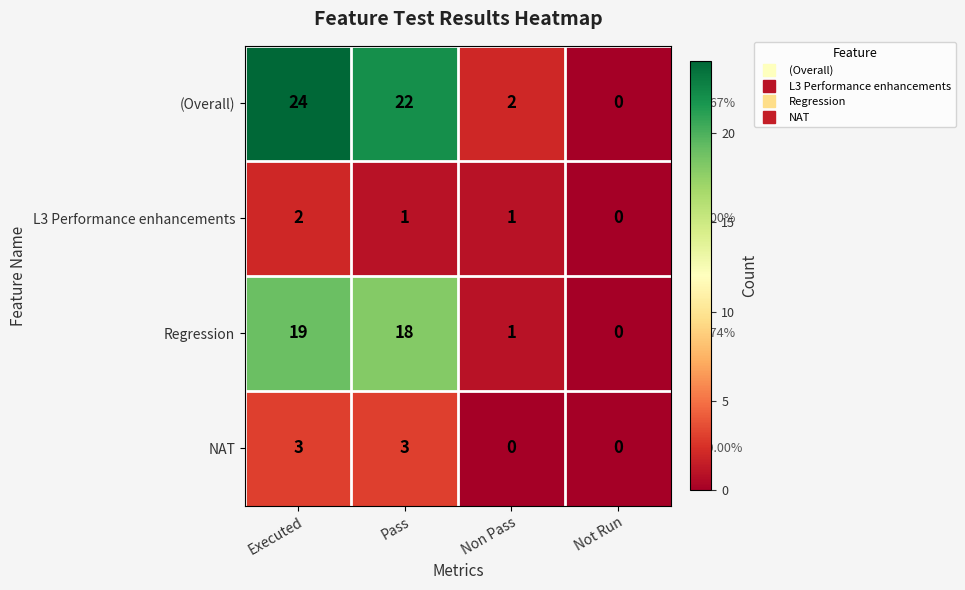

List the series in order of their peak value, lowest first.

L3 Performance enhancements, NAT, Regression, (Overall)